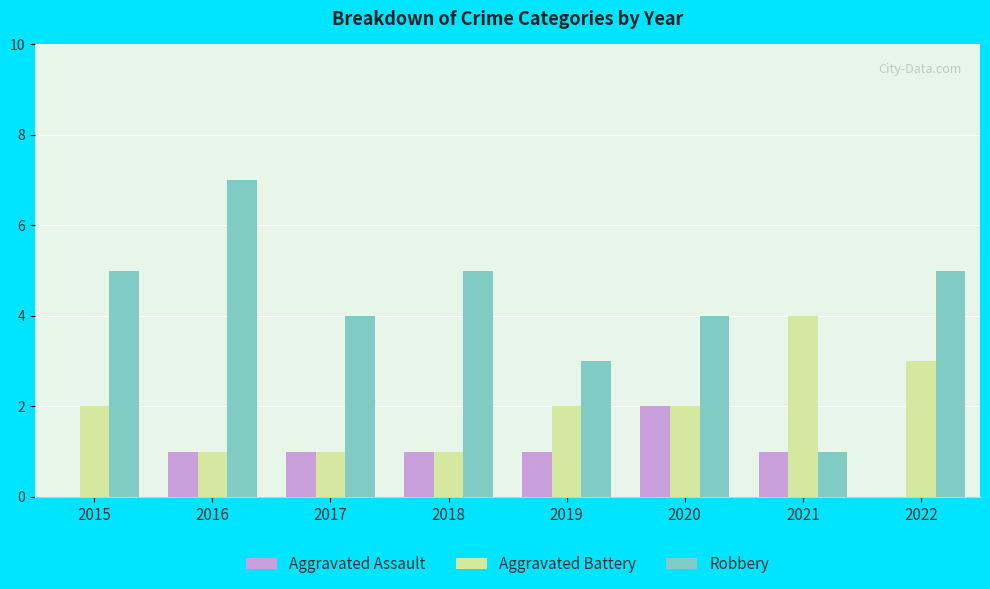

Reading left to right, transcribe all the data shown in this chart.

Aggravated Assault: 0	1	1	1	1	2	1	0
Aggravated Battery: 2	1	1	1	2	2	4	3
Robbery: 5	7	4	5	3	4	1	5